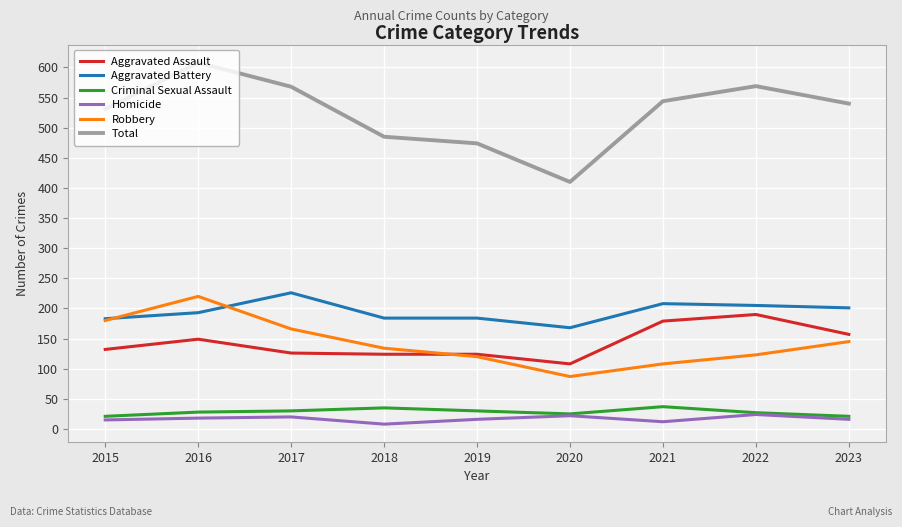

What is the greatest value displayed?

608